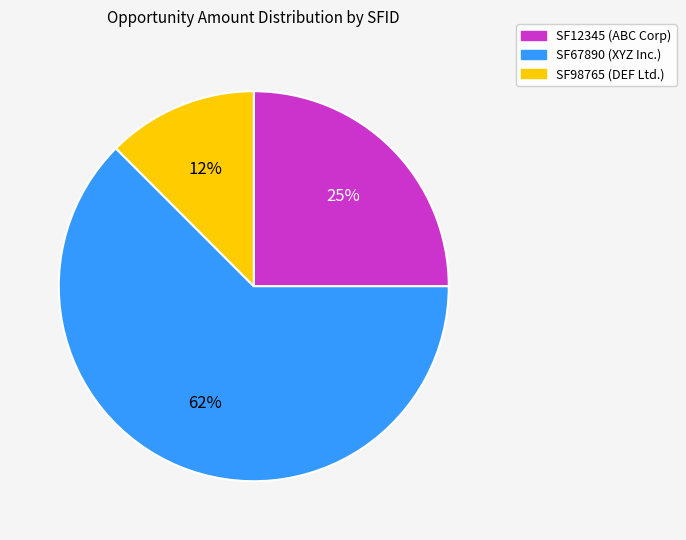

Rank the categories by value from lowest to highest.

SF98765, SF12345, SF67890